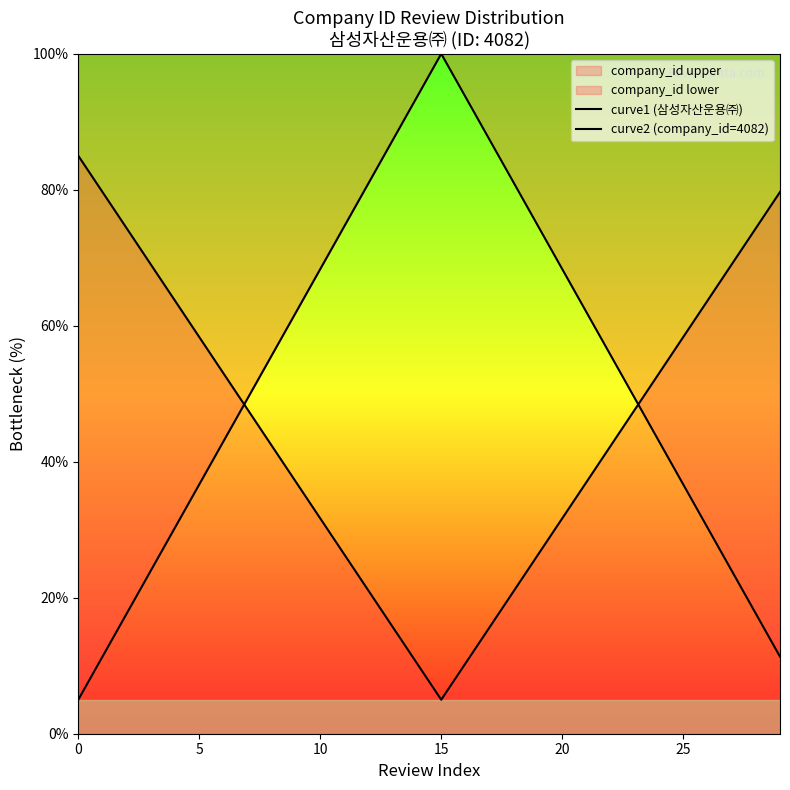

What is the total value across all series at 11?

101.0